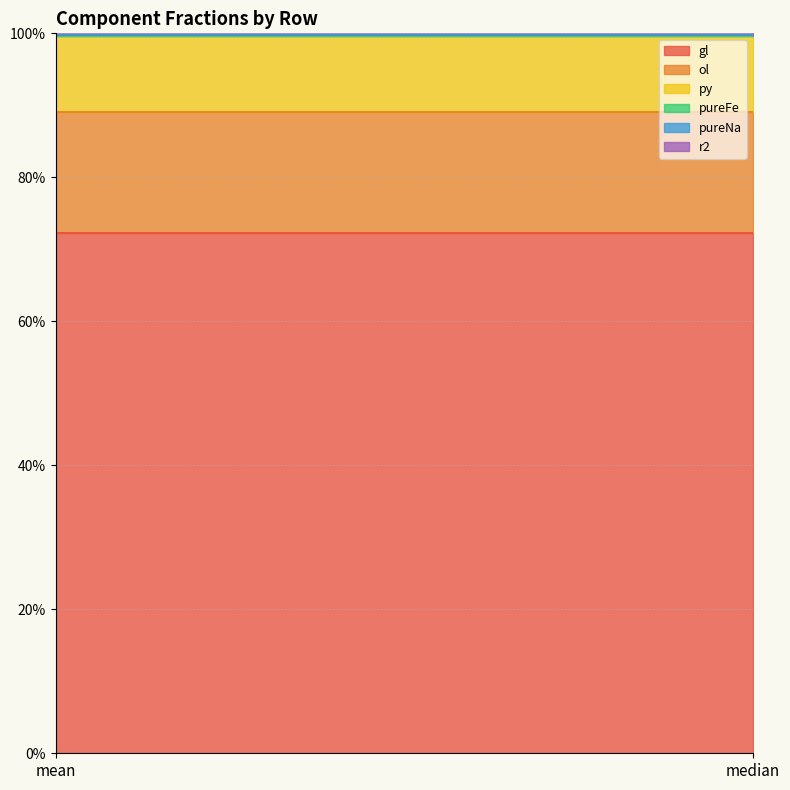

Is the value of pureFe at median greater than the value of r2 at mean?

No